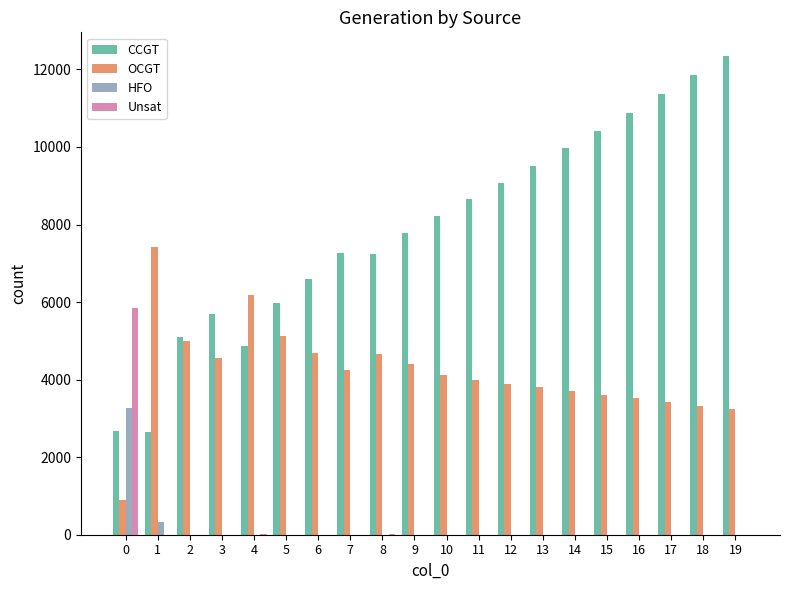

Which series changed the most between 2 and 12?

CCGT